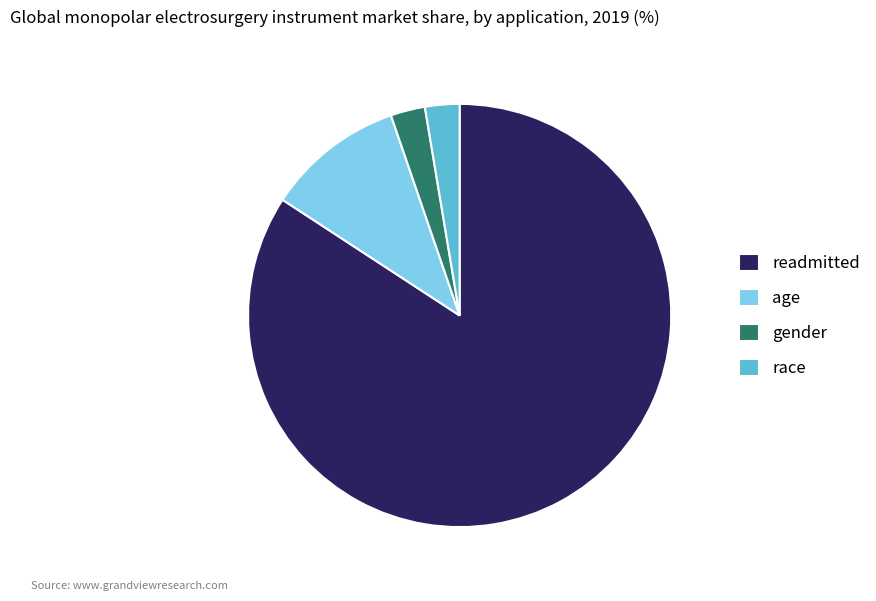

Combined, do gender and readmitted account for over 50%?

Yes